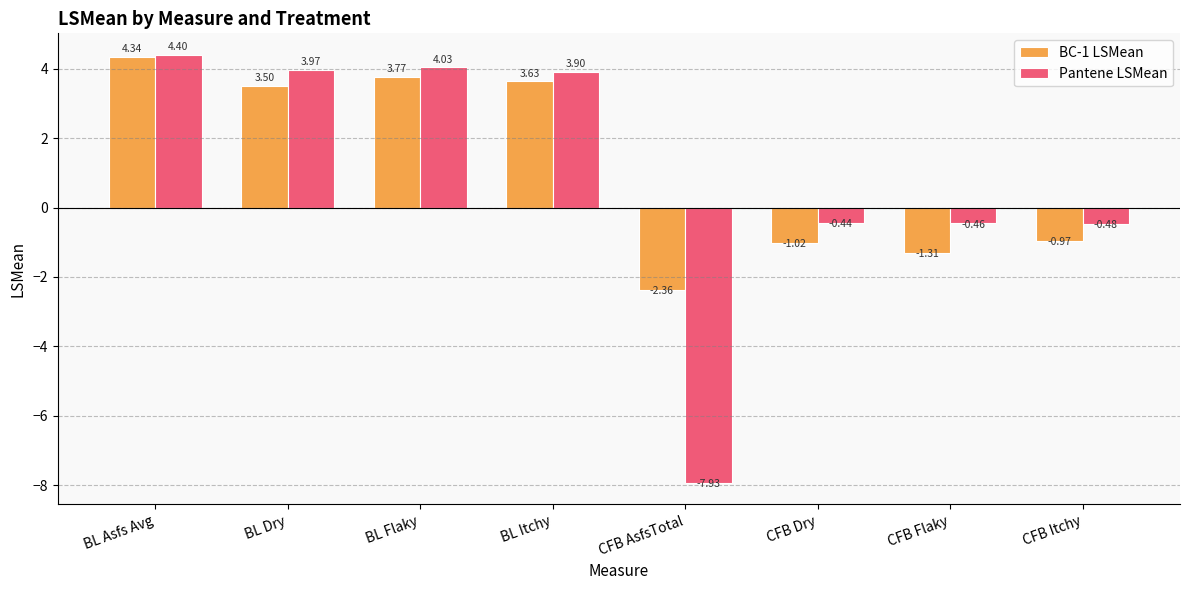

What is the spread (max minus min) of values at BL Flaky?

0.3